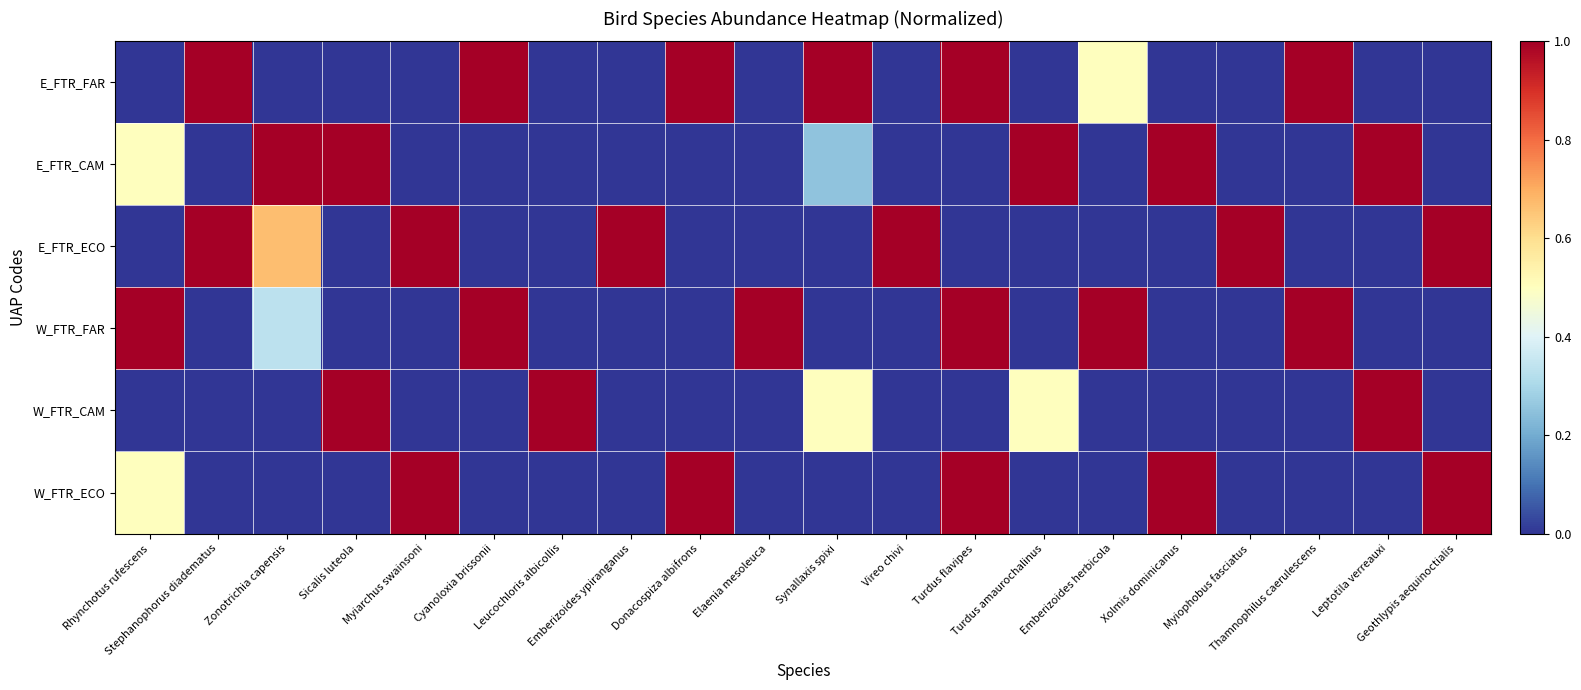

Reading left to right, extract all data points from this chart.

E_FTR_FAR: Rhynchotus rufescens=0.0	Stephanophorus diadematus=1.0	Zonotrichia capensis=0.0	Sicalis luteola=0.0	Myiarchus swainsoni=0.0	Cyanoloxia brissonii=1.0	Leucochloris albicollis=0.0	Emberizoides ypiranganus=0.0	Donacospiza albifrons=1.0	Elaenia mesoleuca=0.0	Synallaxis spixi=1.0	Vireo chivi=0.0	Turdus flavipes=1.0	Turdus amaurochalinus=0.0	Emberizoides herbicola=0.5	Xolmis dominicanus=0.0	Myiophobus fasciatus=0.0	Thamnophilus caerulescens=1.0	Leptotila verreauxi=0.0	Geothlypis aequinoctialis=0.0
E_FTR_CAM: Rhynchotus rufescens=0.5	Stephanophorus diadematus=0.0	Zonotrichia capensis=1.0	Sicalis luteola=1.0	Myiarchus swainsoni=0.0	Cyanoloxia brissonii=0.0	Leucochloris albicollis=0.0	Emberizoides ypiranganus=0.0	Donacospiza albifrons=0.0	Elaenia mesoleuca=0.0	Synallaxis spixi=0.2	Vireo chivi=0.0	Turdus flavipes=0.0	Turdus amaurochalinus=1.0	Emberizoides herbicola=0.0	Xolmis dominicanus=1.0	Myiophobus fasciatus=0.0	Thamnophilus caerulescens=0.0	Leptotila verreauxi=1.0	Geothlypis aequinoctialis=0.0
E_FTR_ECO: Rhynchotus rufescens=0.0	Stephanophorus diadematus=1.0	Zonotrichia capensis=0.7	Sicalis luteola=0.0	Myiarchus swainsoni=1.0	Cyanoloxia brissonii=0.0	Leucochloris albicollis=0.0	Emberizoides ypiranganus=1.0	Donacospiza albifrons=0.0	Elaenia mesoleuca=0.0	Synallaxis spixi=0.0	Vireo chivi=1.0	Turdus flavipes=0.0	Turdus amaurochalinus=0.0	Emberizoides herbicola=0.0	Xolmis dominicanus=0.0	Myiophobus fasciatus=1.0	Thamnophilus caerulescens=0.0	Leptotila verreauxi=0.0	Geothlypis aequinoctialis=1.0
W_FTR_FAR: Rhynchotus rufescens=1.0	Stephanophorus diadematus=0.0	Zonotrichia capensis=0.3	Sicalis luteola=0.0	Myiarchus swainsoni=0.0	Cyanoloxia brissonii=1.0	Leucochloris albicollis=0.0	Emberizoides ypiranganus=0.0	Donacospiza albifrons=0.0	Elaenia mesoleuca=1.0	Synallaxis spixi=0.0	Vireo chivi=0.0	Turdus flavipes=1.0	Turdus amaurochalinus=0.0	Emberizoides herbicola=1.0	Xolmis dominicanus=0.0	Myiophobus fasciatus=0.0	Thamnophilus caerulescens=1.0	Leptotila verreauxi=0.0	Geothlypis aequinoctialis=0.0
W_FTR_CAM: Rhynchotus rufescens=0.0	Stephanophorus diadematus=0.0	Zonotrichia capensis=0.0	Sicalis luteola=1.0	Myiarchus swainsoni=0.0	Cyanoloxia brissonii=0.0	Leucochloris albicollis=1.0	Emberizoides ypiranganus=0.0	Donacospiza albifrons=0.0	Elaenia mesoleuca=0.0	Synallaxis spixi=0.5	Vireo chivi=0.0	Turdus flavipes=0.0	Turdus amaurochalinus=0.5	Emberizoides herbicola=0.0	Xolmis dominicanus=0.0	Myiophobus fasciatus=0.0	Thamnophilus caerulescens=0.0	Leptotila verreauxi=1.0	Geothlypis aequinoctialis=0.0
W_FTR_ECO: Rhynchotus rufescens=0.5	Stephanophorus diadematus=0.0	Zonotrichia capensis=0.0	Sicalis luteola=0.0	Myiarchus swainsoni=1.0	Cyanoloxia brissonii=0.0	Leucochloris albicollis=0.0	Emberizoides ypiranganus=0.0	Donacospiza albifrons=1.0	Elaenia mesoleuca=0.0	Synallaxis spixi=0.0	Vireo chivi=0.0	Turdus flavipes=1.0	Turdus amaurochalinus=0.0	Emberizoides herbicola=0.0	Xolmis dominicanus=1.0	Myiophobus fasciatus=0.0	Thamnophilus caerulescens=0.0	Leptotila verreauxi=0.0	Geothlypis aequinoctialis=1.0